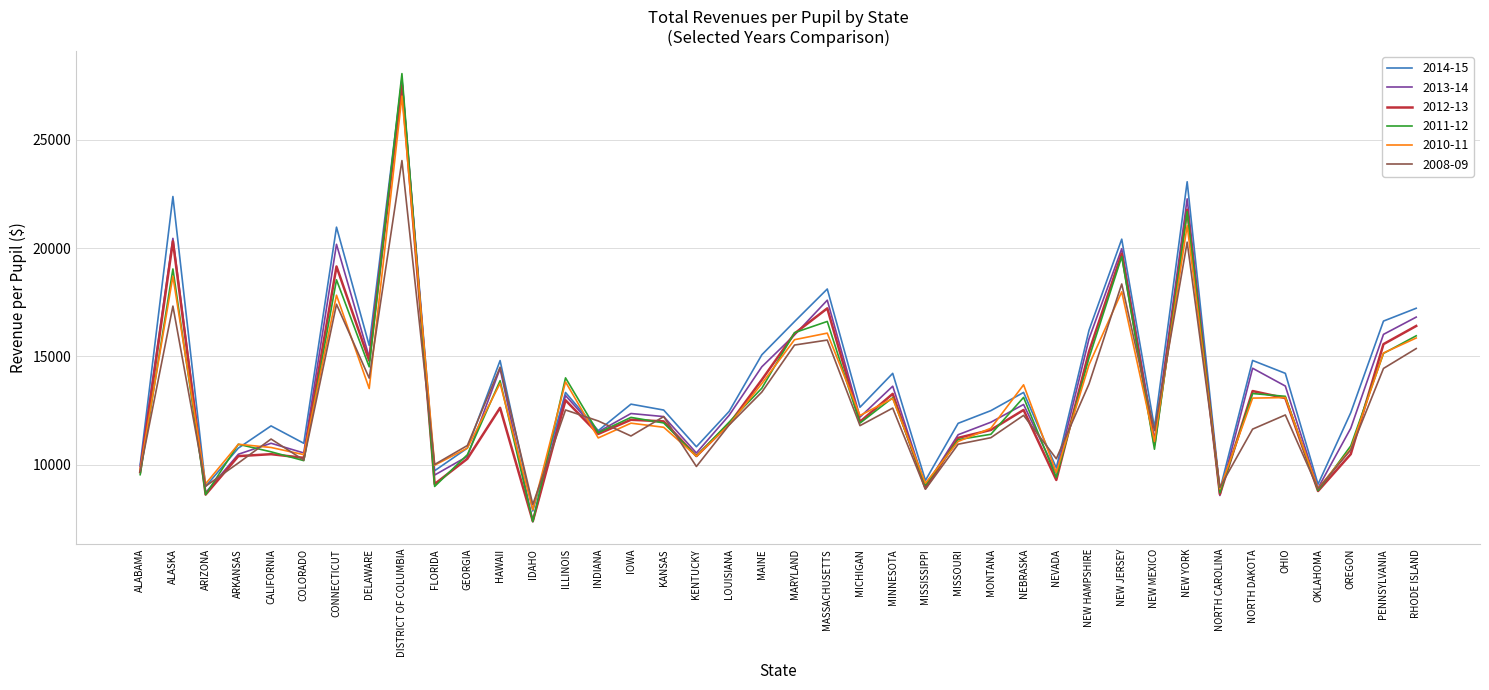

At which label does 2013-14 first exceed 12275?

ALASKA